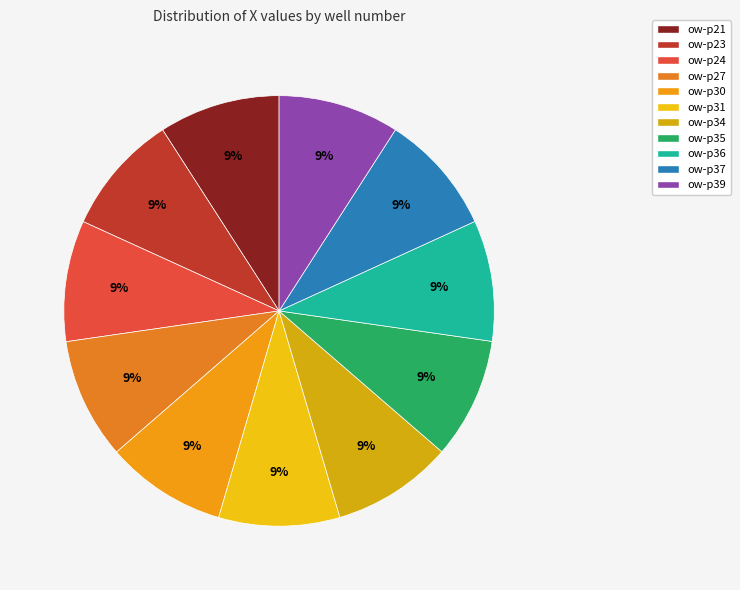

Which category has the smallest portion of the pie?

ow-p39